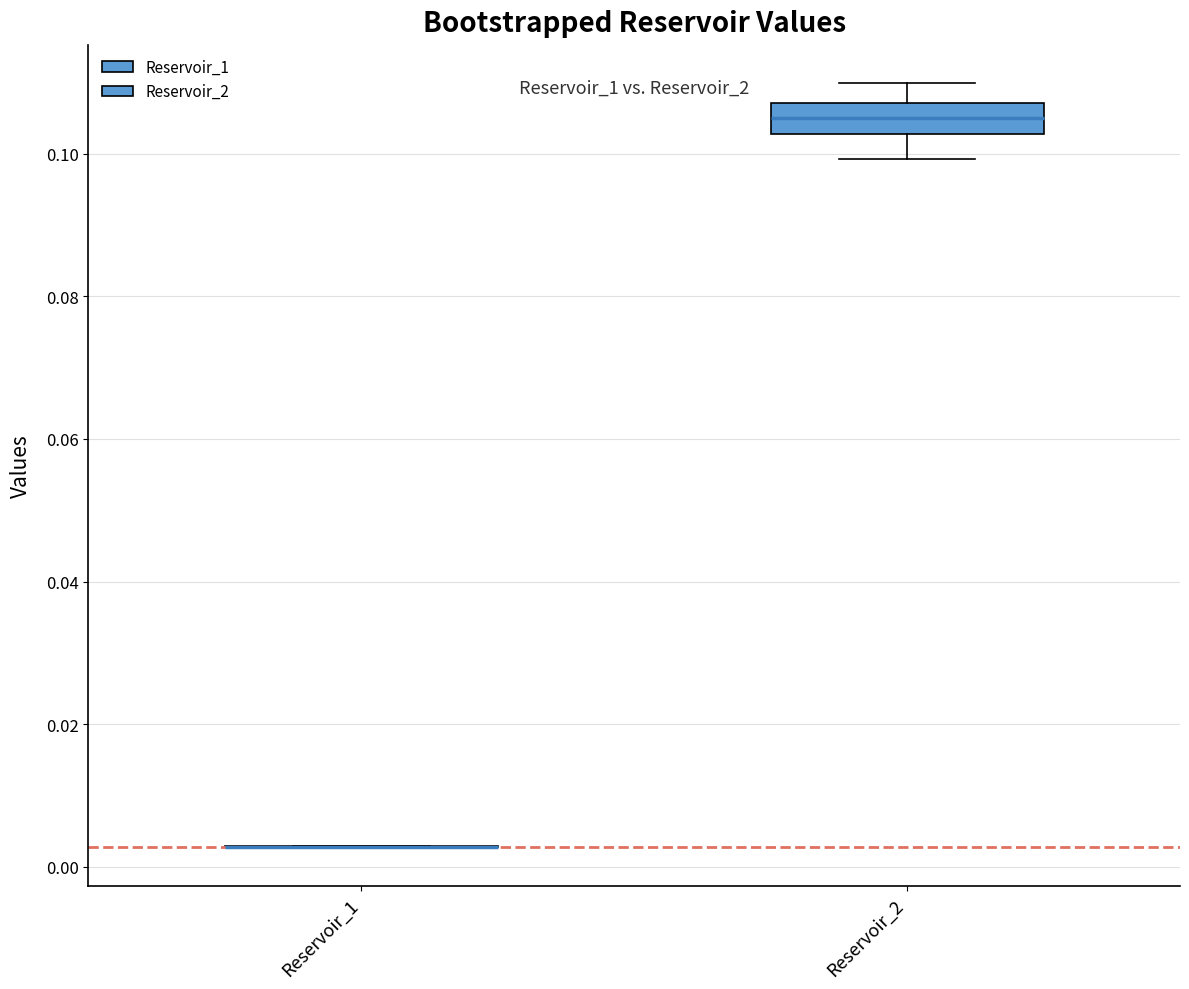

Reading left to right, read every box against the y-axis: the position of its median line, the range the box covers, and the ends of its whiskers. The values are not printed on the chart, so give them approximately, as read against the axis.

Reservoir_1: box collapsed to a line at 0.002, whiskers 0.002 to 0.002
Reservoir_2: median 0.106, box 0.102 to 0.108, whiskers 0.100 to 0.110